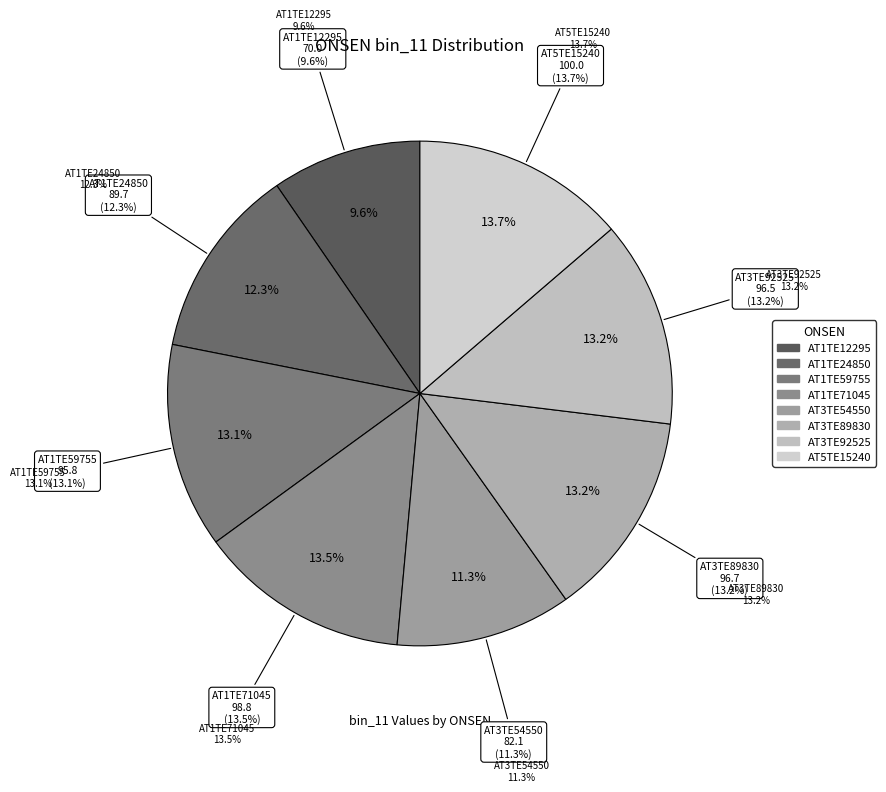

Which category has the biggest portion of the pie?

AT5TE15240